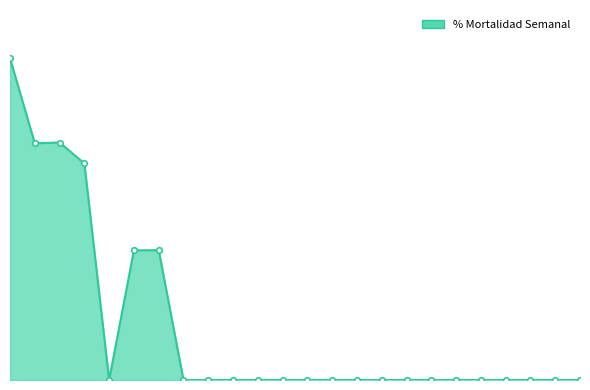

What is the maximum value shown in the chart?

0.4